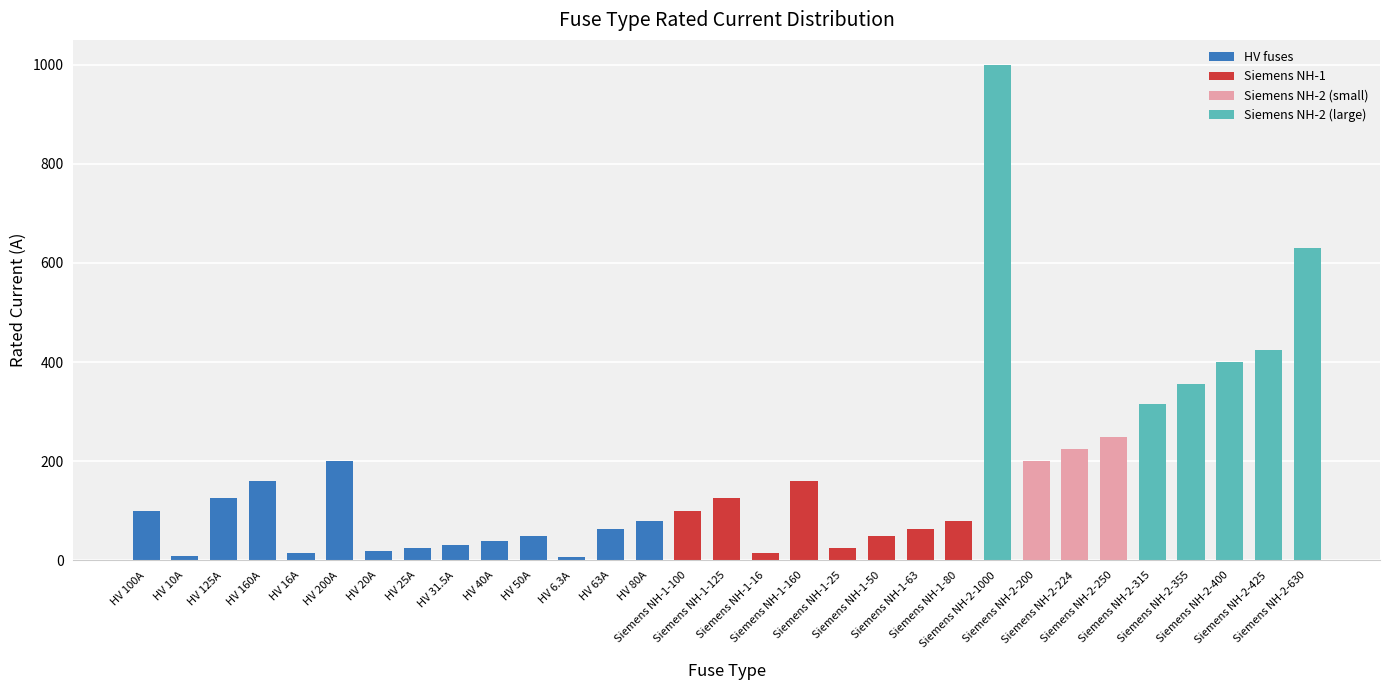

What is the difference between the maximum and minimum values?

993.7